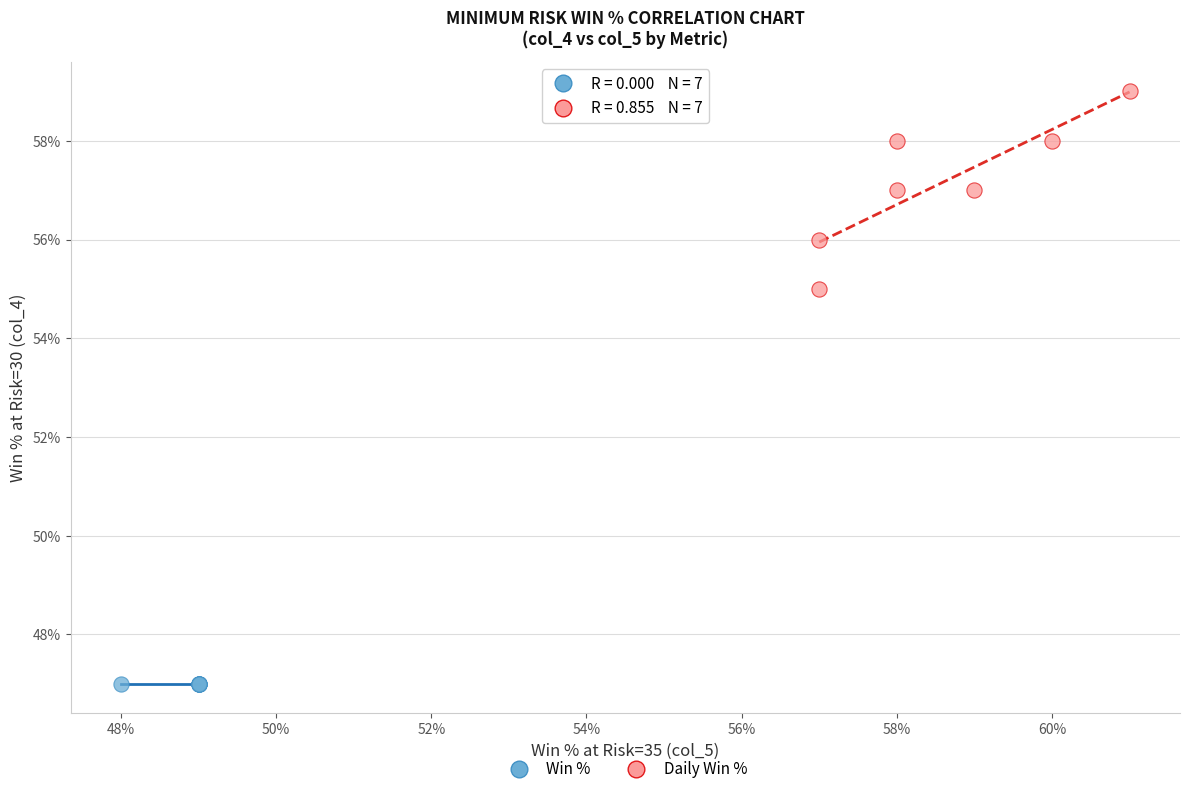

Which series reaches the maximum Y coordinate?

Daily Win %